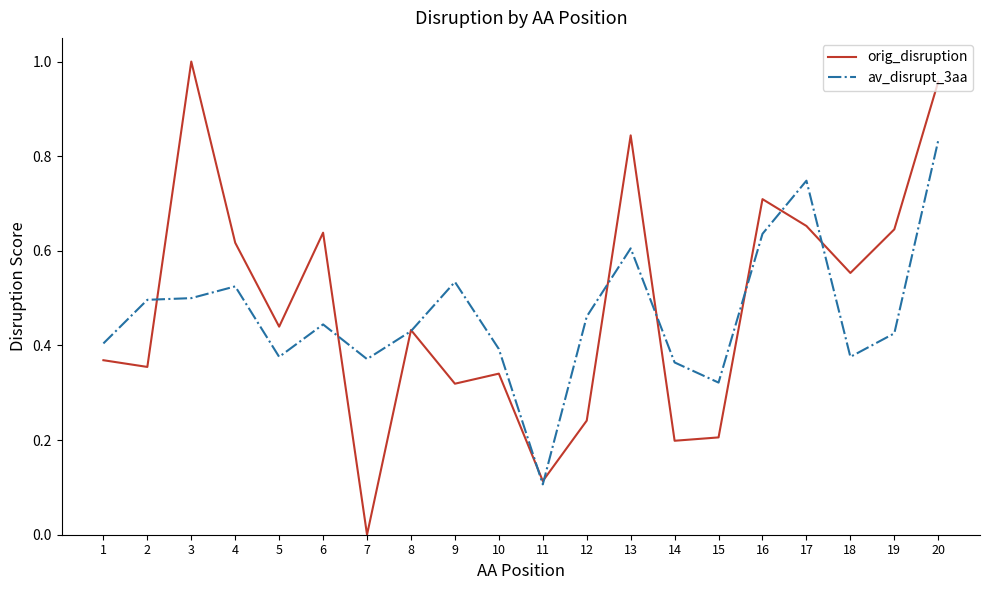

The value of av_disrupt_3aa at 3 is 0.5. True or false?

True